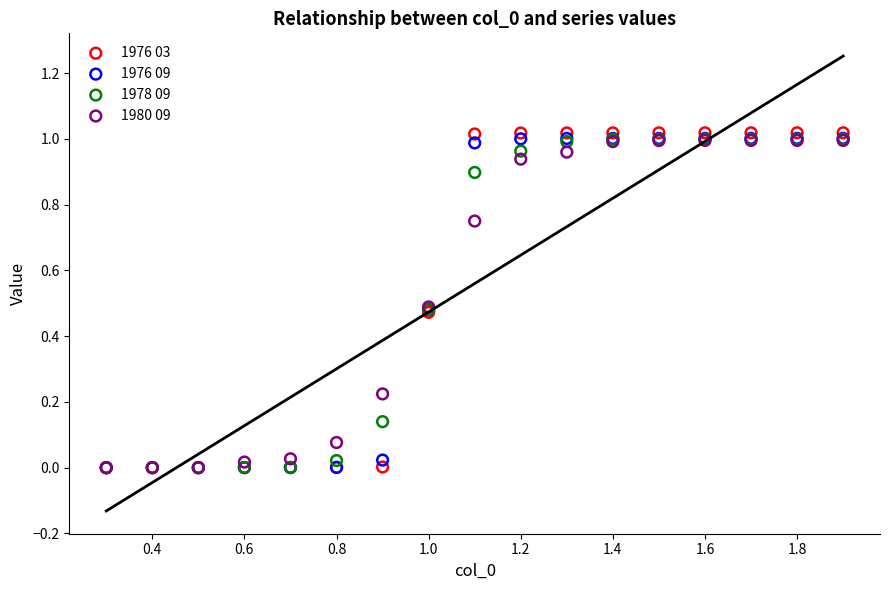

What are all the series names shown in the legend?

1976 03, 1976 09, 1978 09, 1980 09